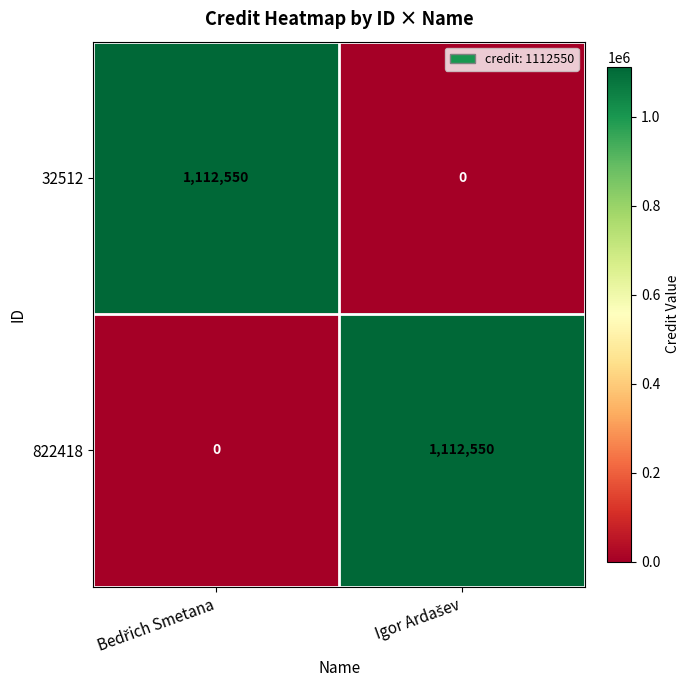

How many values in the 32512 series are below 1112550?

1